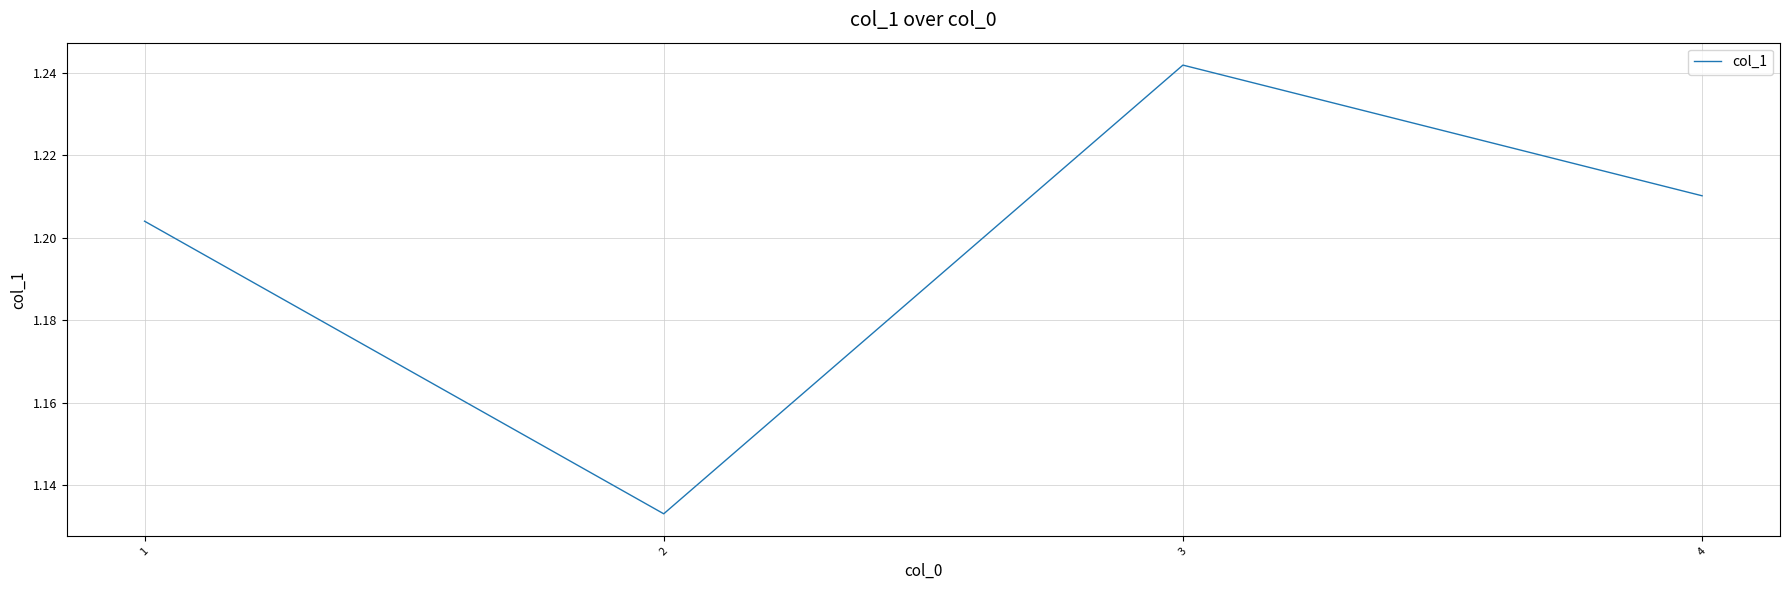

Between 3 and 4, which is larger?

3